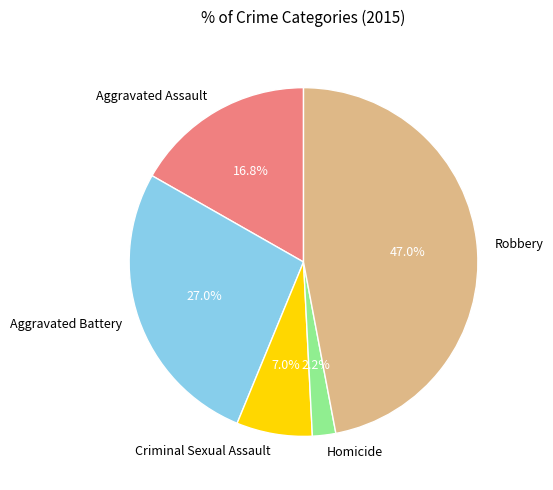

What percentage is NOT represented by Robbery?

53.0%